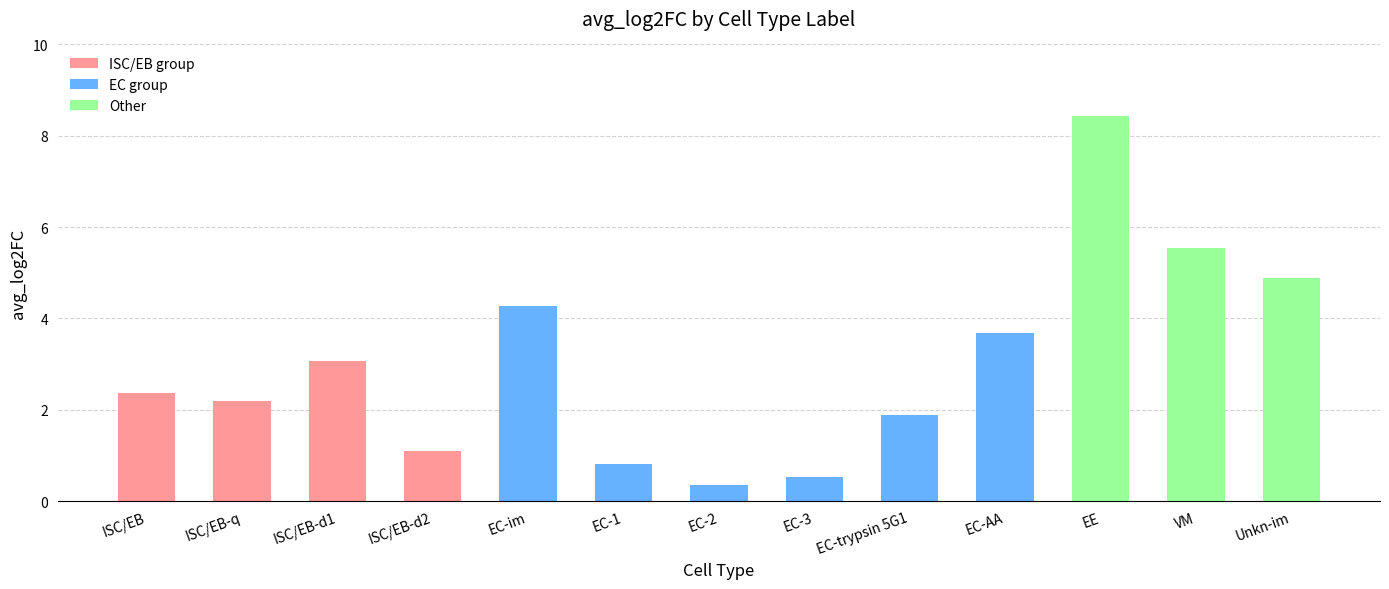

What is the greatest value displayed?

8.4